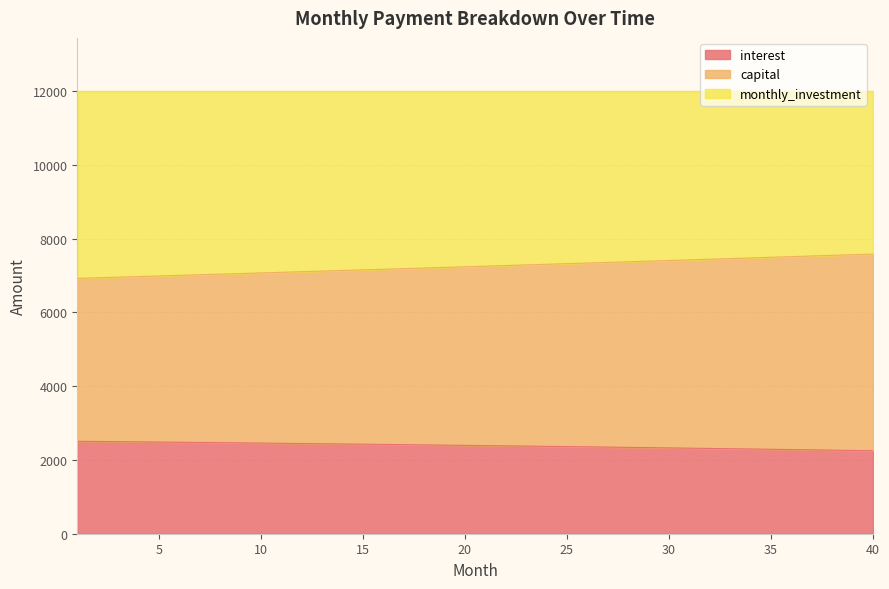

What is the minimum value for interest?

2249.6